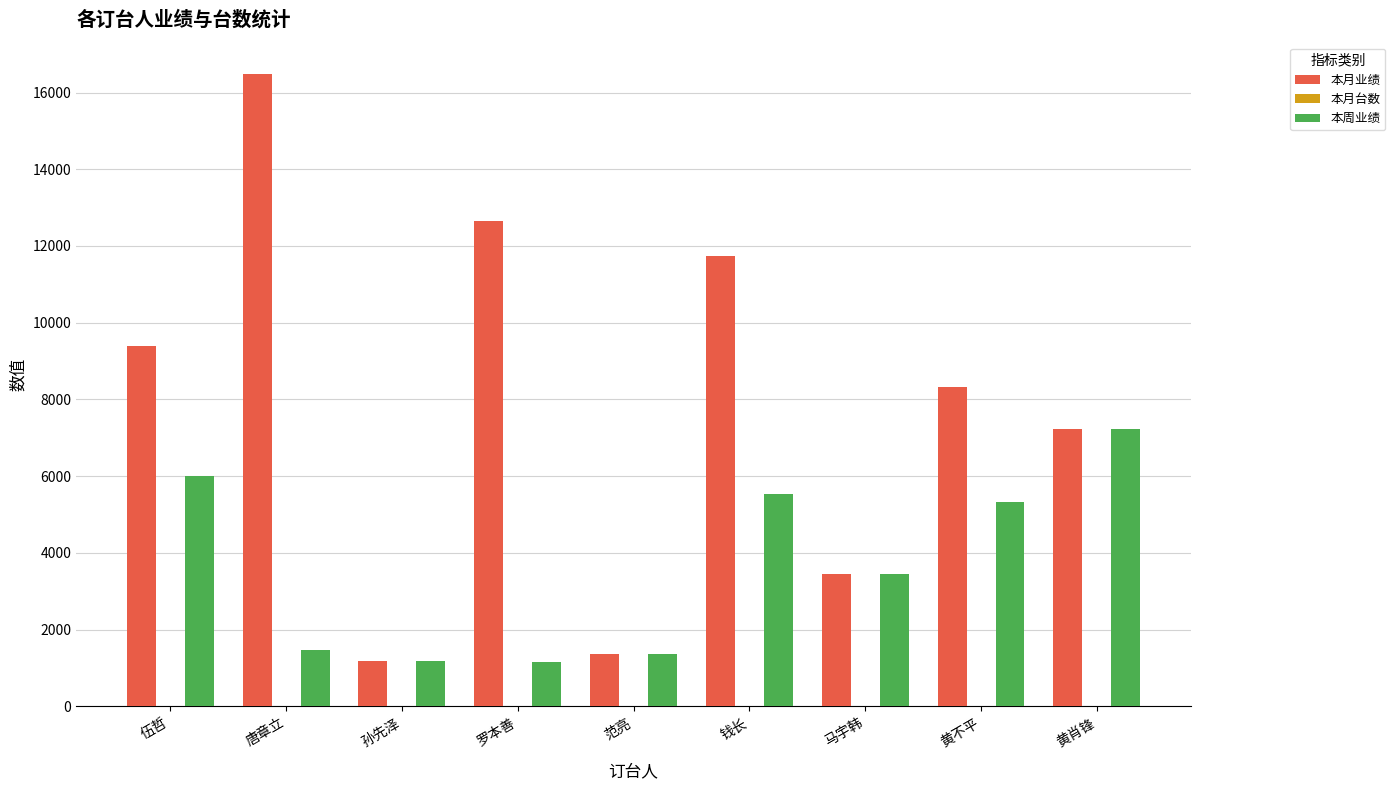

What is the sum of all 本周业绩 values?

32732